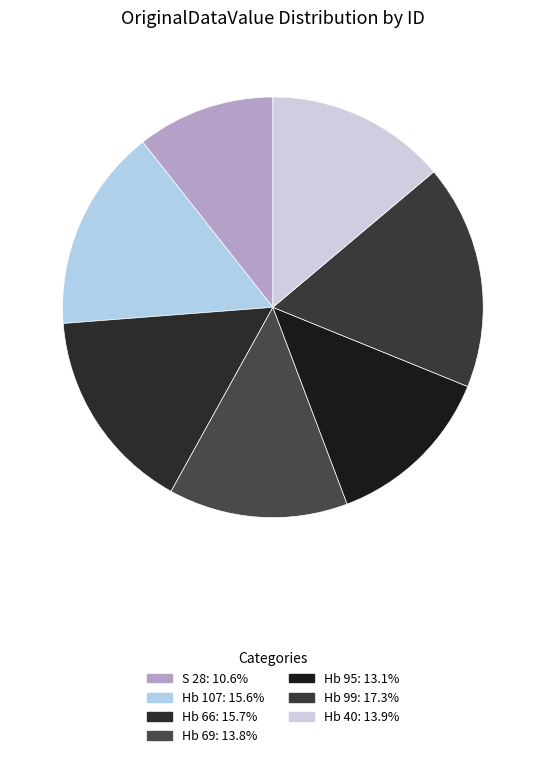

The Hb 66 slice represents 28% of the pie. True or false?

False